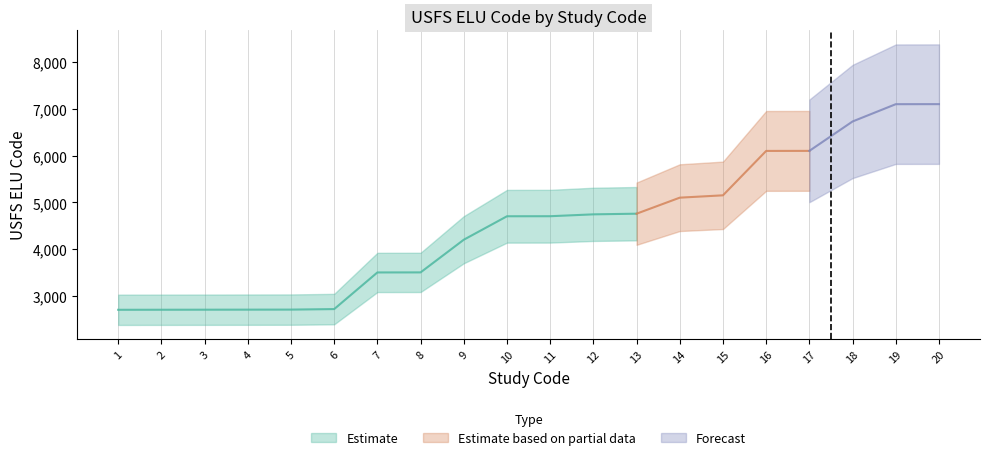

Between 12 and 2, which is larger?

12